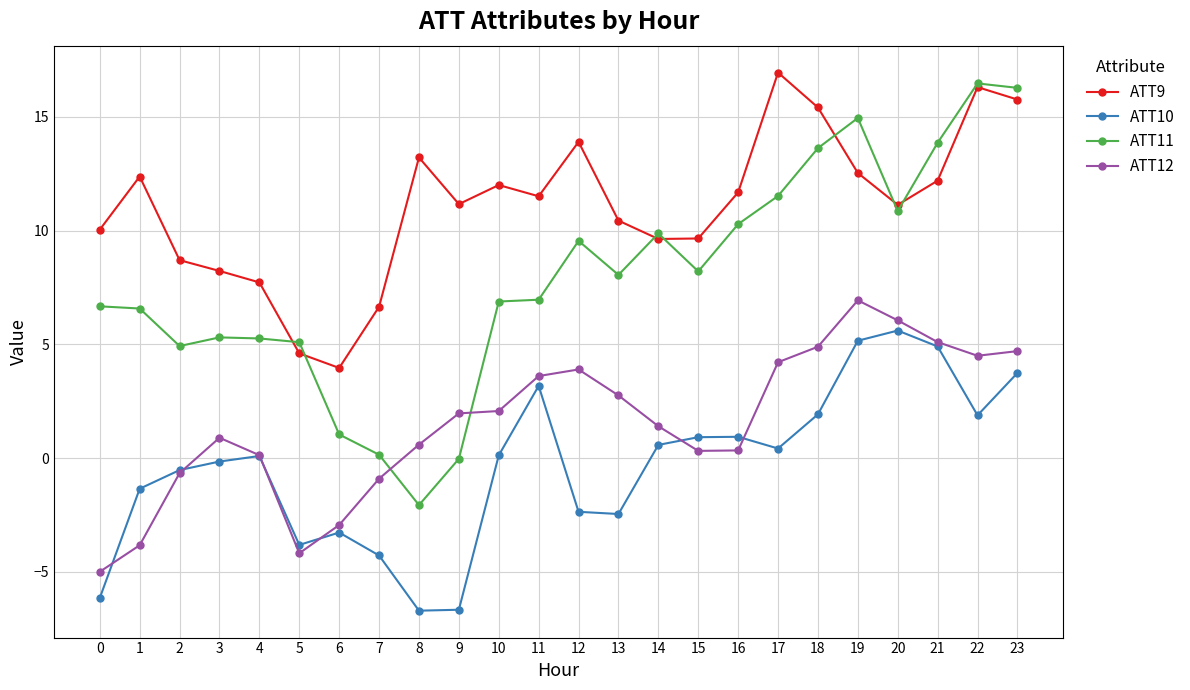

Is it true that ATT11 equals 5.1 at 5?

True